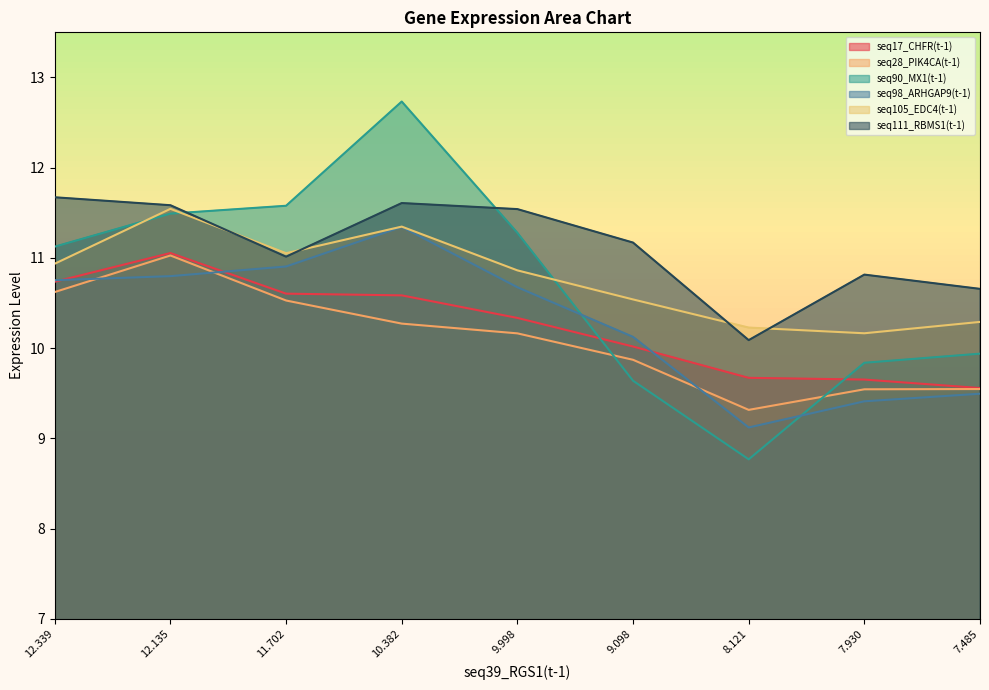

How many lines are shown in the chart?

6